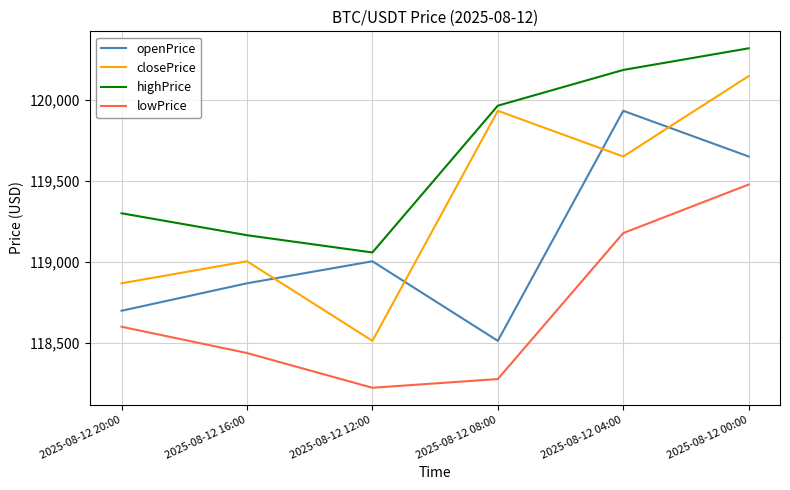

List the series in order of their overall mean, lowest first.

lowPrice, openPrice, closePrice, highPrice